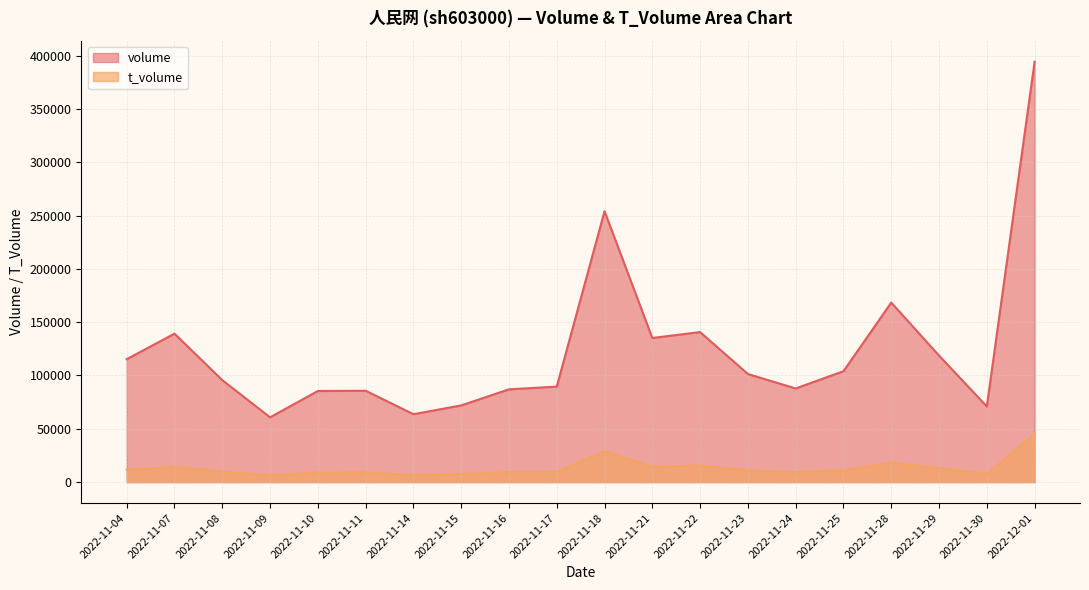

True or false: t_volume and volume cross at least once.

False